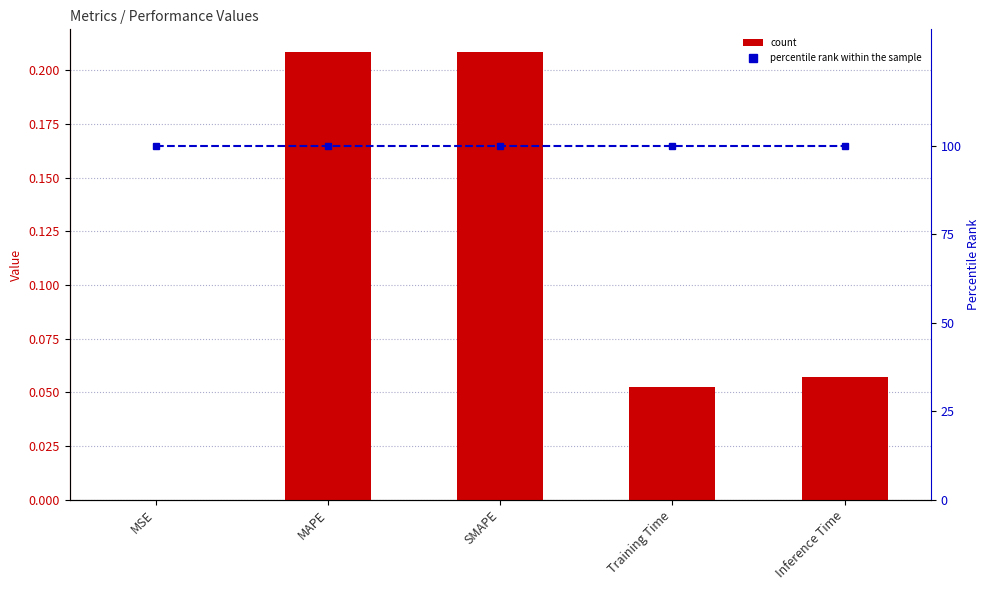

Does the chart contain any negative values?

No